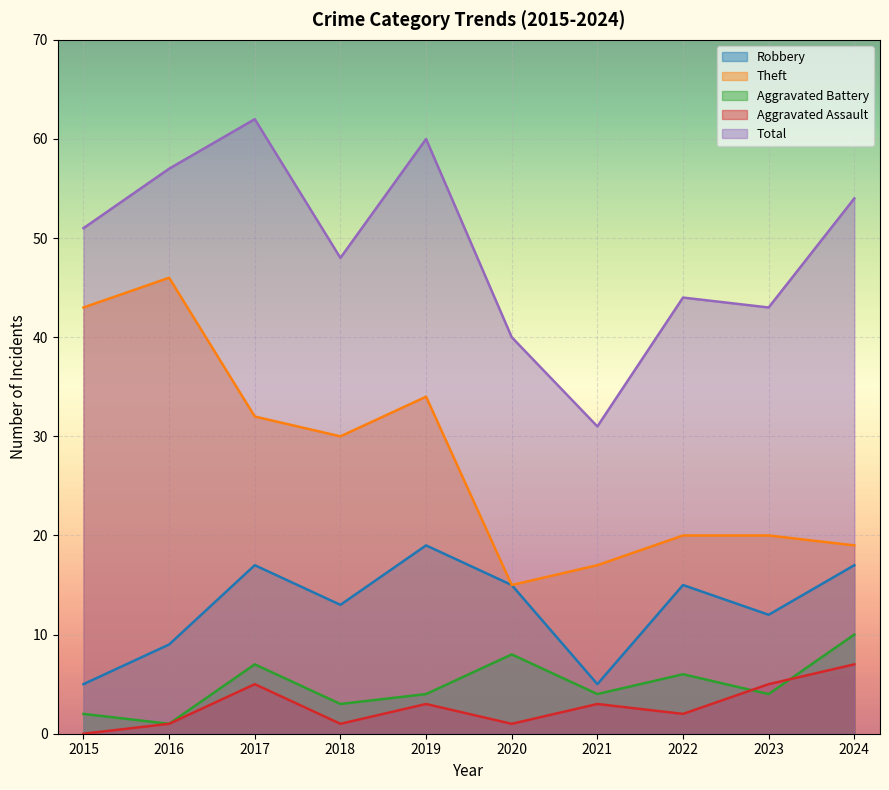

Which category has the highest value in the Aggravated Assault series?

2024